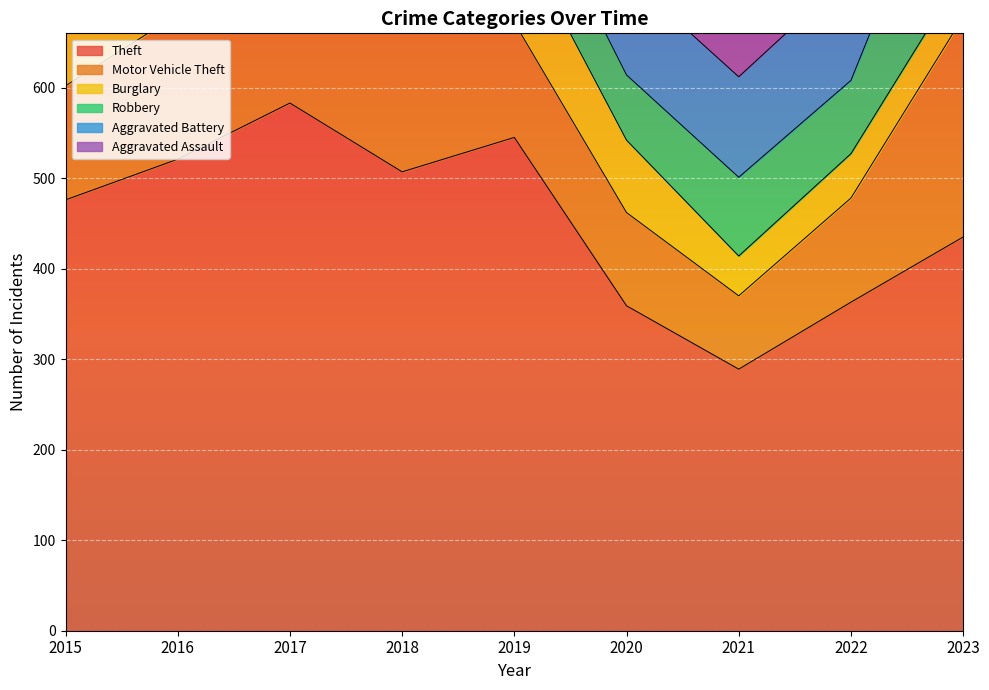

Reading left to right, what are all the values shown in this chart?

Theft: 2015=476	2016=521	2017=583	2018=507	2019=545	2020=359	2021=289	2022=363	2023=435
Motor Vehicle Theft: 2015=126	2016=160	2017=156	2018=154	2019=127	2020=103	2021=81	2022=115	2023=243
Burglary: 2015=106	2016=119	2017=133	2018=110	2019=105	2020=80	2021=44	2022=49	2023=49
Robbery: 2015=96	2016=151	2017=146	2018=124	2019=83	2020=72	2021=87	2022=81	2023=187
Aggravated Battery: 2015=102	2016=121	2017=113	2018=119	2019=114	2020=110	2021=111	2022=118	2023=122
Aggravated Assault: 2015=51	2016=97	2017=84	2018=76	2019=73	2020=83	2021=75	2022=92	2023=103